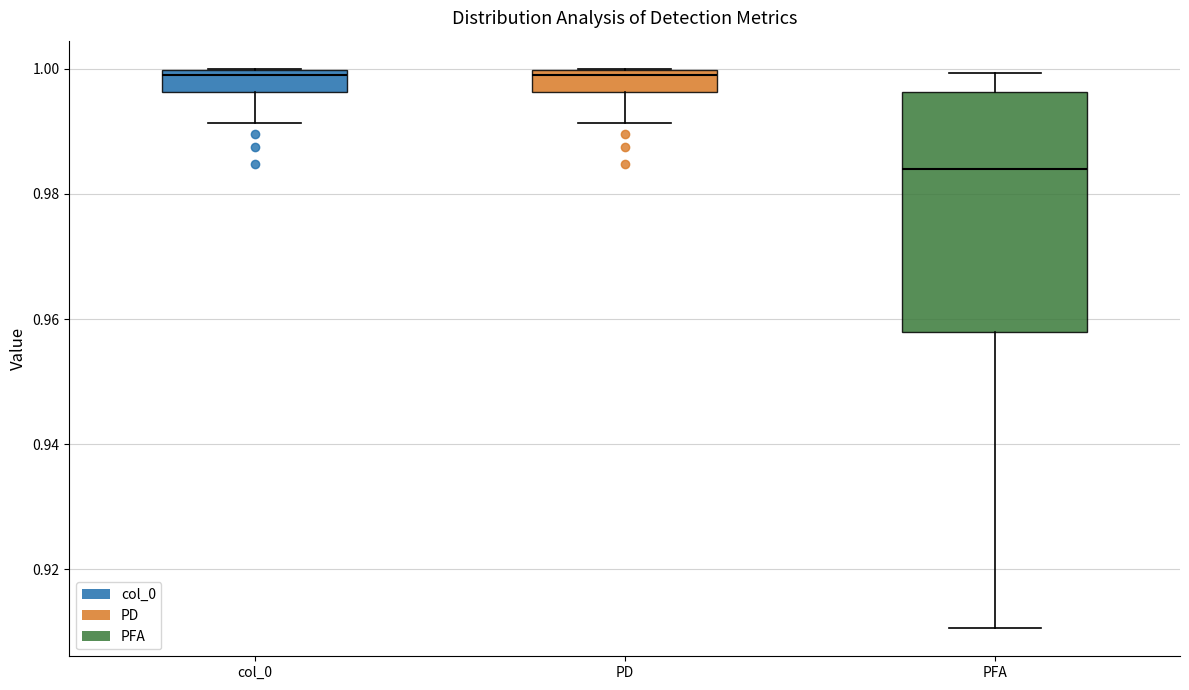

Where is the upper edge of the box for PD on the y-axis? The values are not printed on the chart, so give them approximately, as read against the axis.

1.000